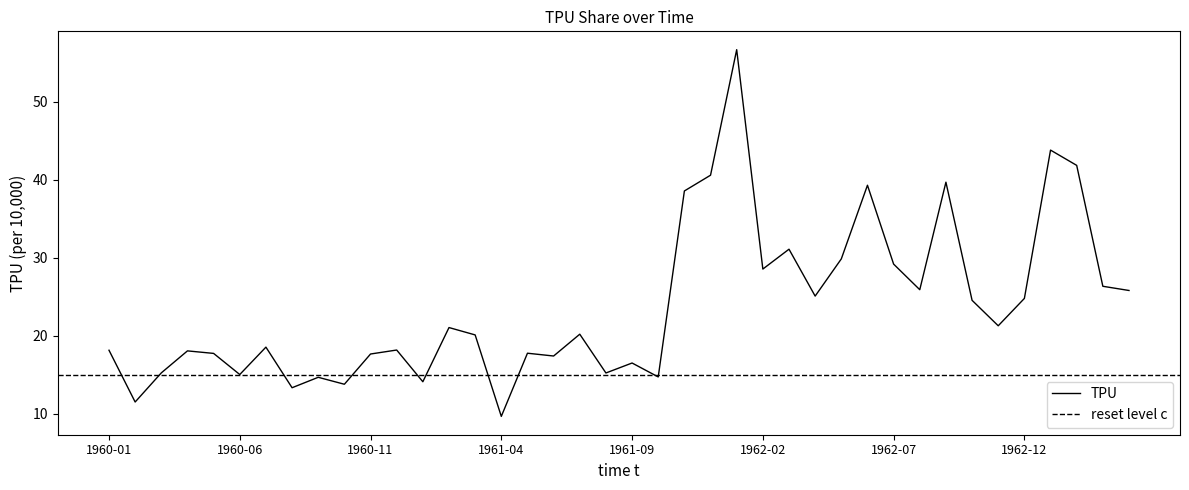

List the labels in order of value, largest first.

1962-01, 1963-01, 1963-02, 1961-12, 1962-09, 1962-06, 1961-11, 1962-03, 1962-05, 1962-07, 1962-02, 1963-03, 1962-08, 1963-04, 1962-04, 1962-12, 1962-10, 1962-11, 1961-02, 1961-07, 1961-03, 1960-07, 1960-12, 1960-01, 1960-04, 1961-05, 1960-05, 1960-11, 1961-06, 1961-09, 1960-03, 1961-08, 1960-06, 1961-10, 1960-09, 1961-01, 1960-10, 1960-08, 1960-02, 1961-04